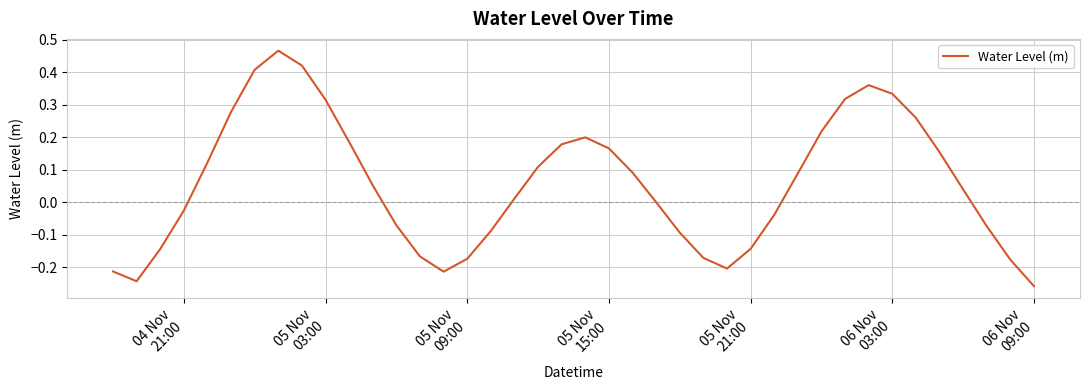

What is the difference between the maximum and minimum values?

0.7